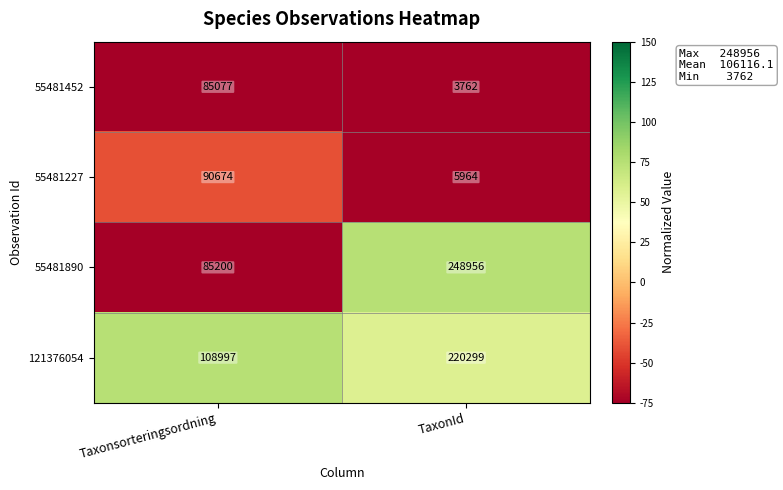

Which series has the largest range (max minus min)?

55481890